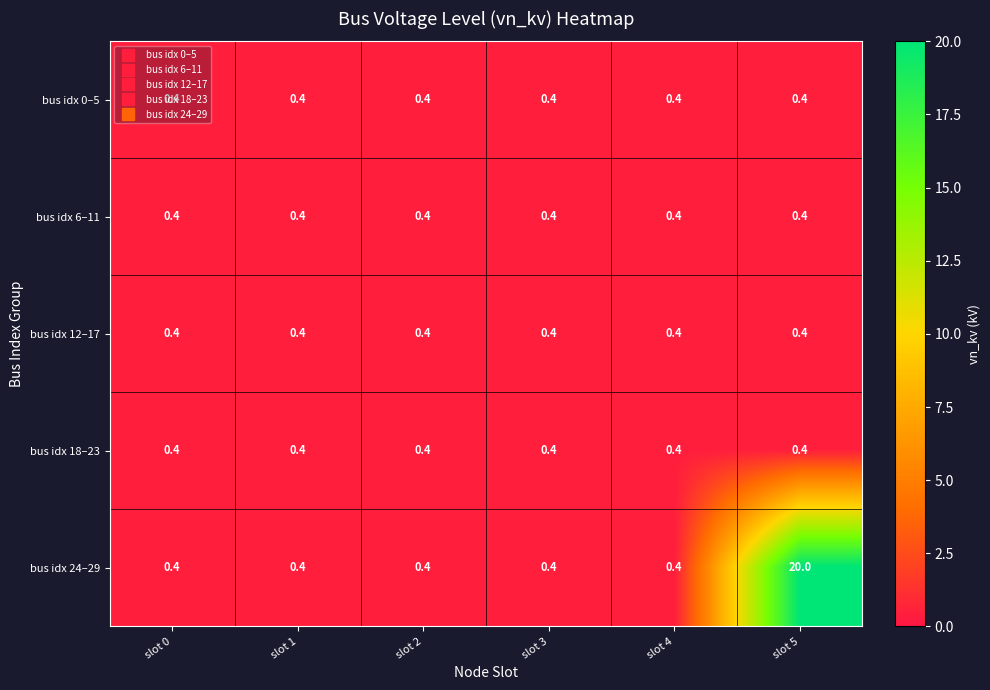

What is the minimum value shown in the chart?

0.4